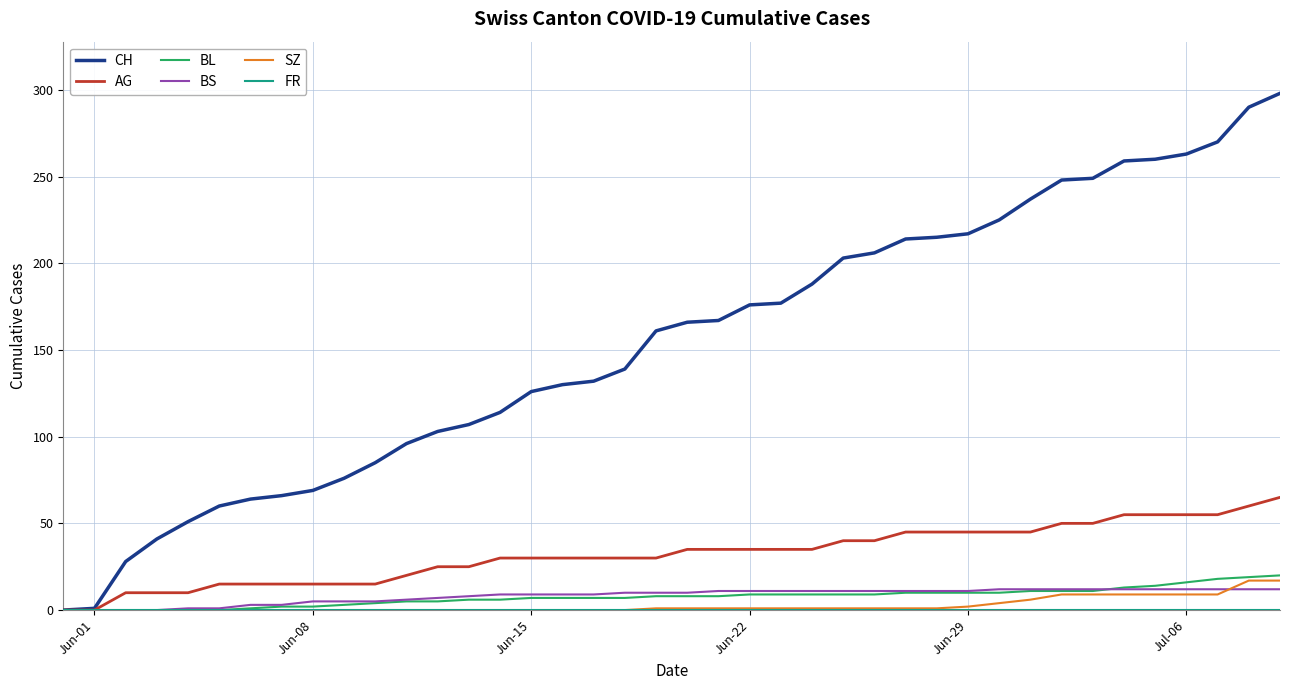

Count the number of data series in this chart.

6